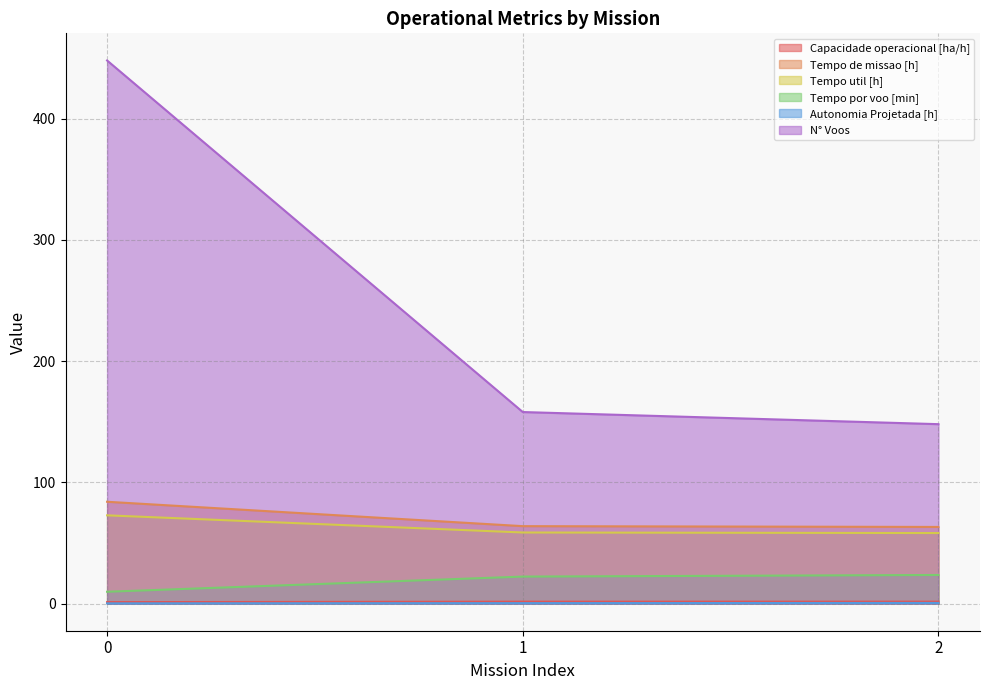

The N° Voos series shows 194.6 at 2. True or false?

False